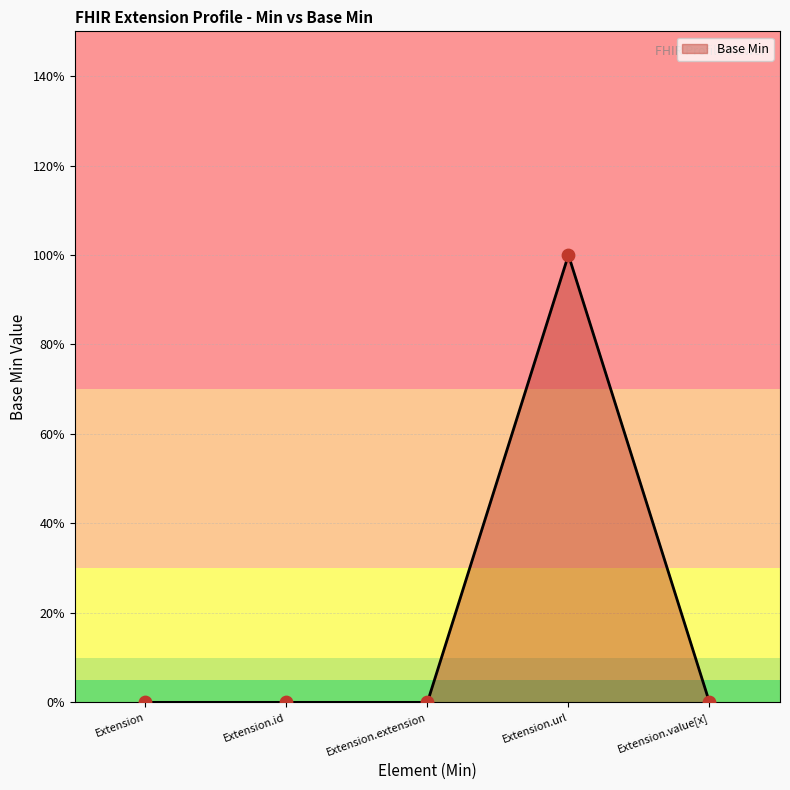

Between Extension.extension and Extension.value[x], which is larger?

Extension.extension